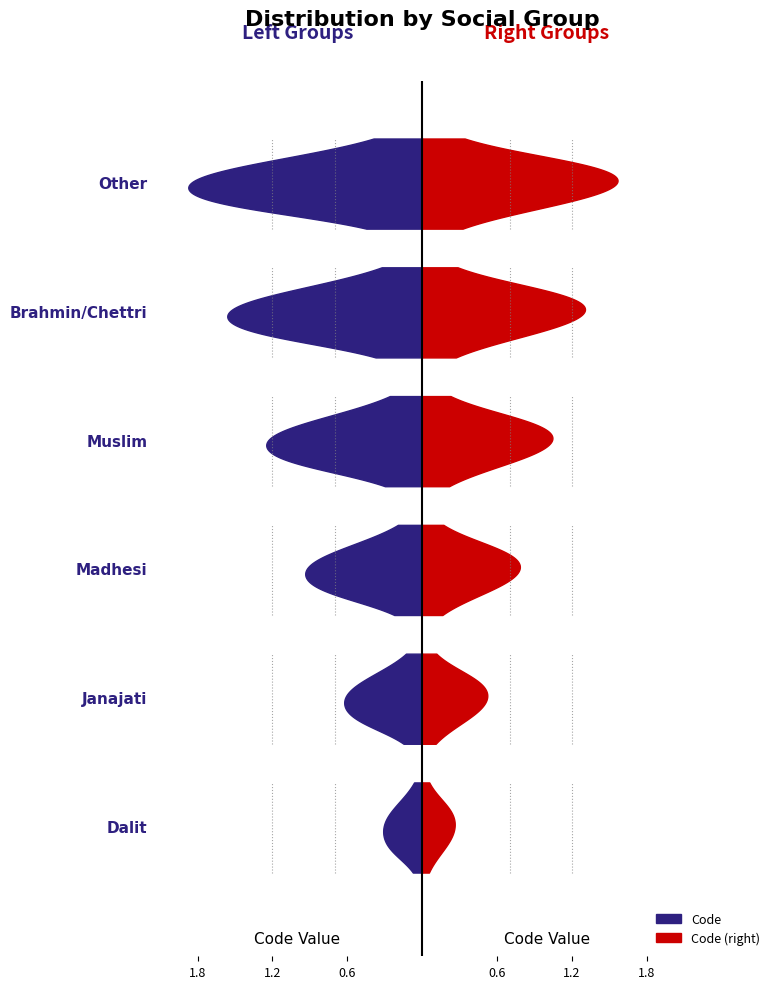

List the labels in order of value, smallest first.

Dalit, Janajati, Madhesi, Muslim, Brahmin/Chettri, Other